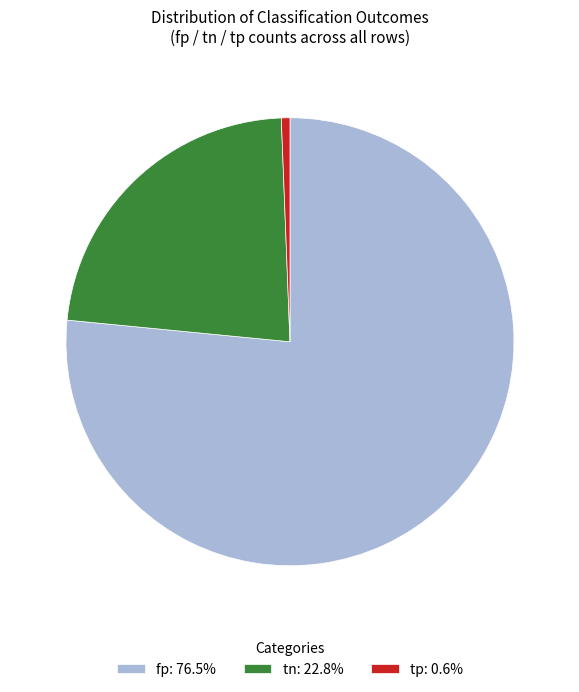

Count the number of slices in the pie.

3